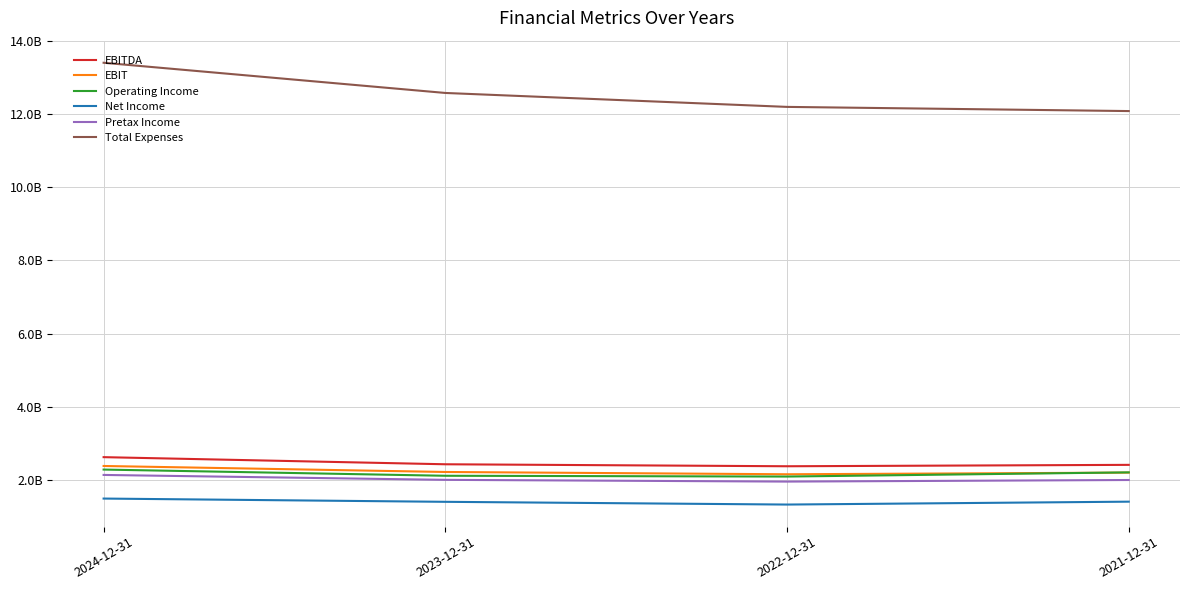

True or false: EBITDA and Pretax Income cross at least once.

False